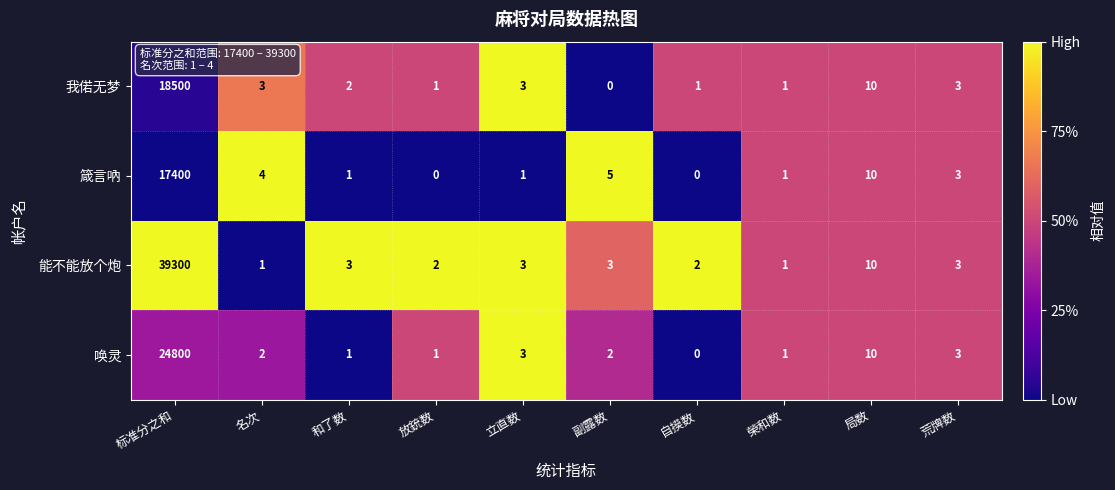

Rank the series by their maximum value, from highest to lowest.

能不能放个炮, 唤灵, 我偌无梦, 箴言吶